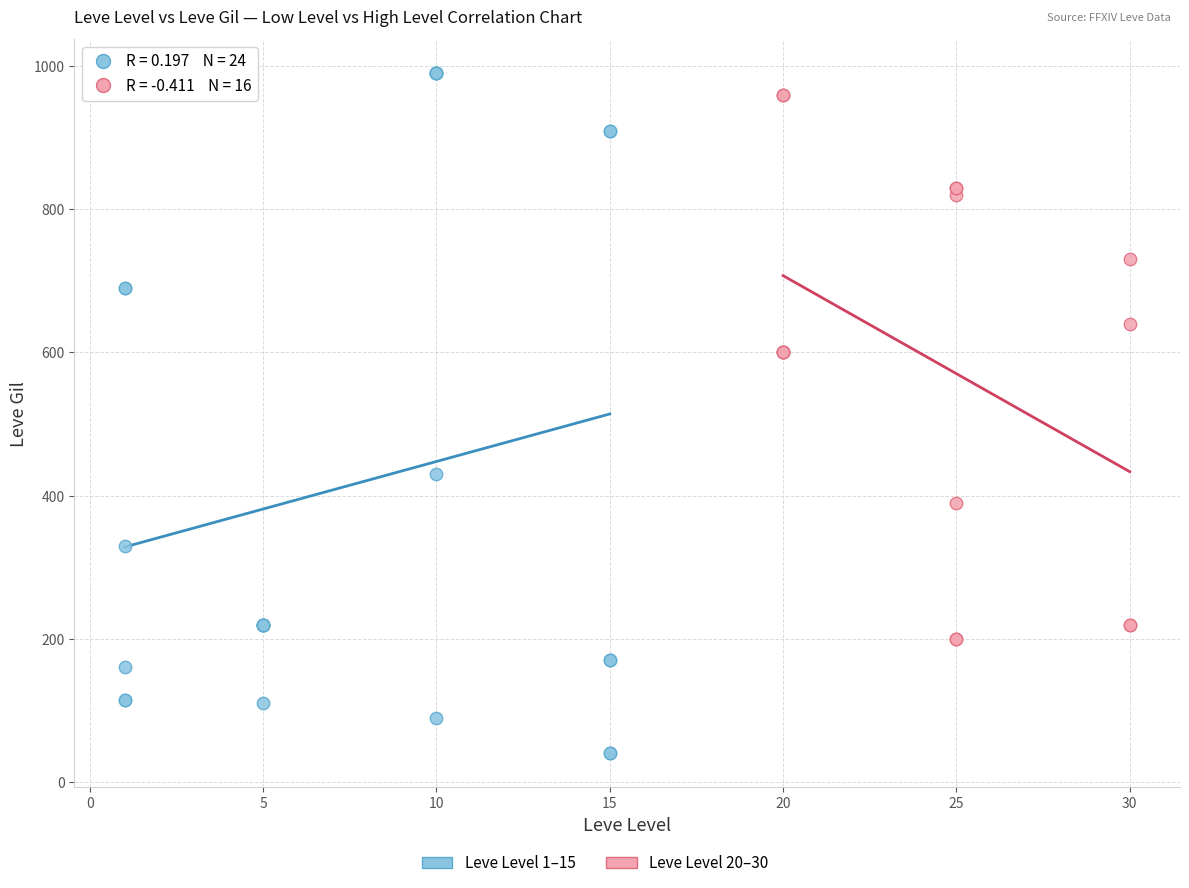

Which series reaches the minimum Y coordinate?

Leve Level 1–15